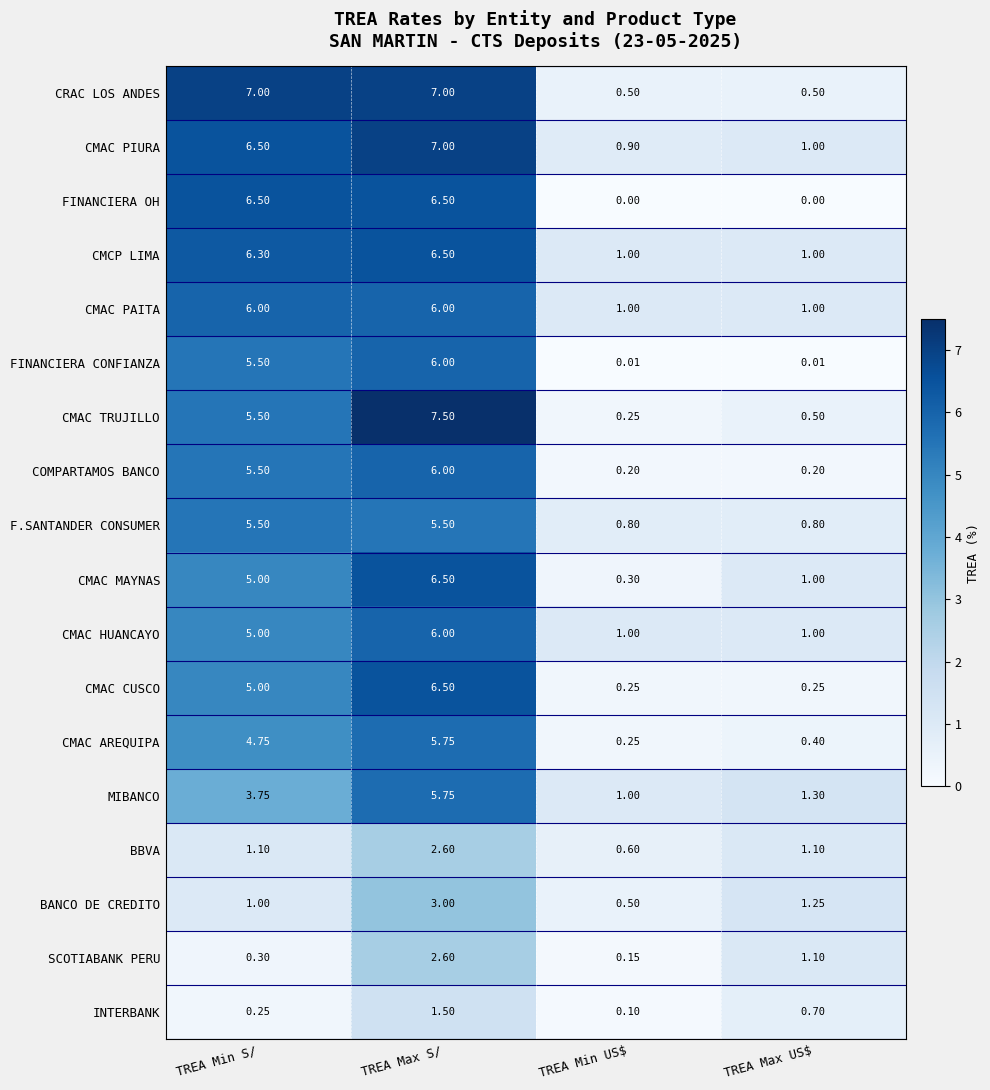

At how many categories does at least one series exceed 5?

2